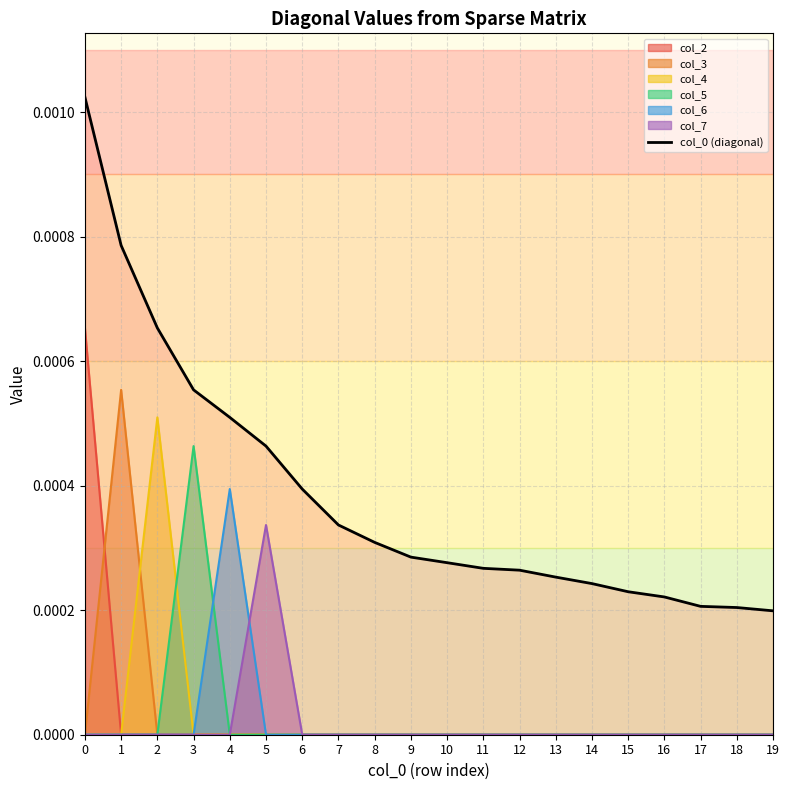

At which label is the value closest to 0?

19